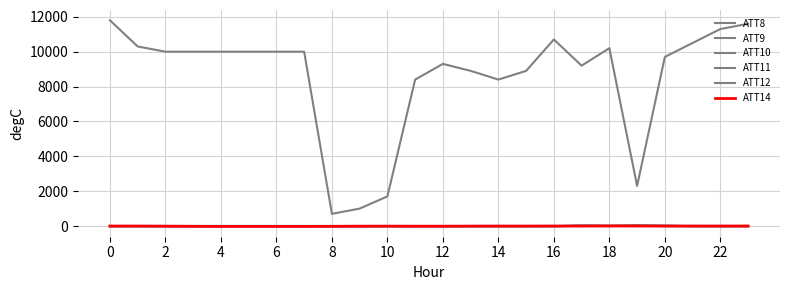

How many series are shown in this chart?

6